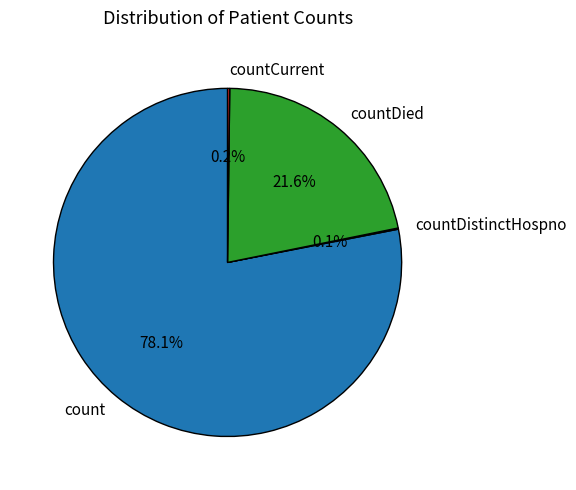

Which category has the biggest portion of the pie?

count